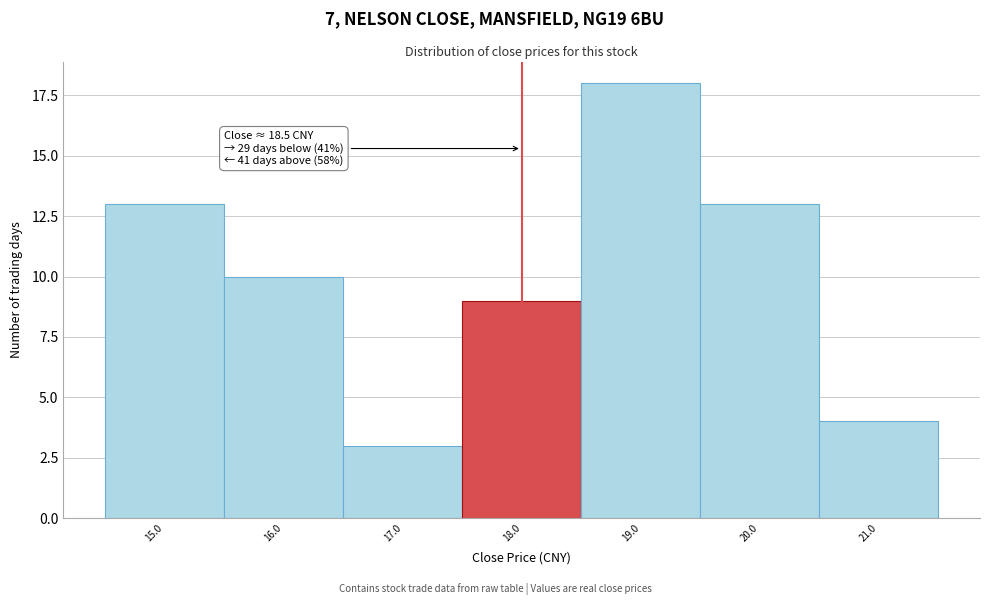

Reading left to right, what are all the values shown in this chart?

13	10	3	9	18	13	4